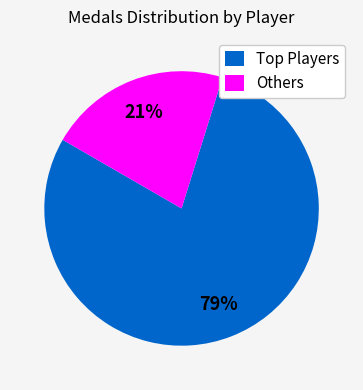

The Others slice represents 13% of the pie. True or false?

False